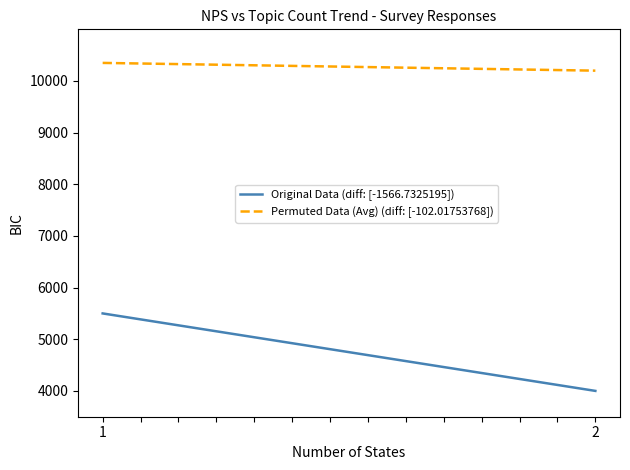

Rank the series by their maximum value, from highest to lowest.

Permuted Data (Avg) (diff: [-102.01753768]), Original Data (diff: [-1566.7325195])